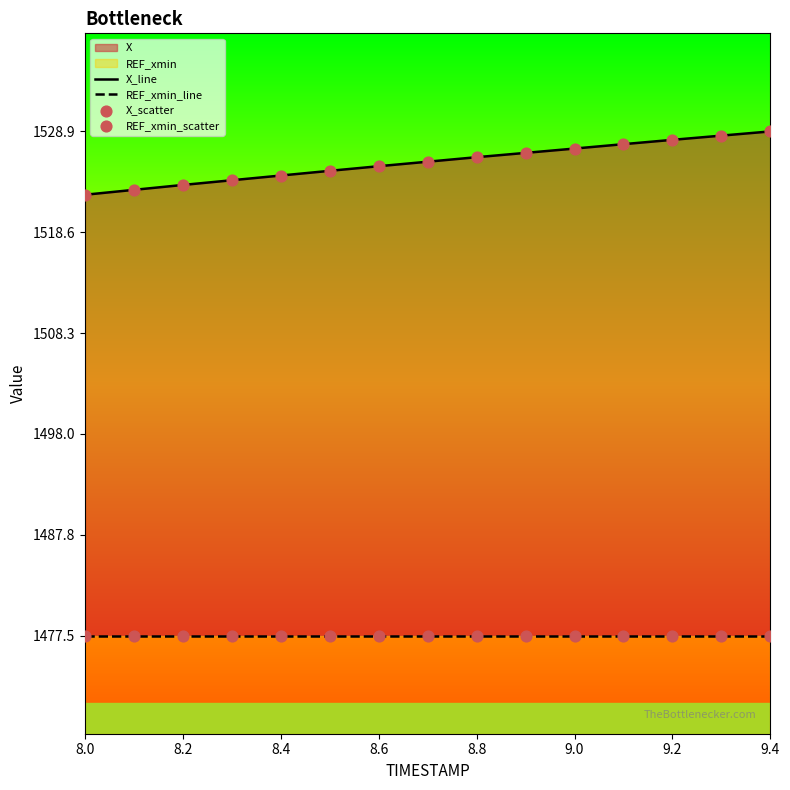

Which series has the largest total across all categories?

X_line